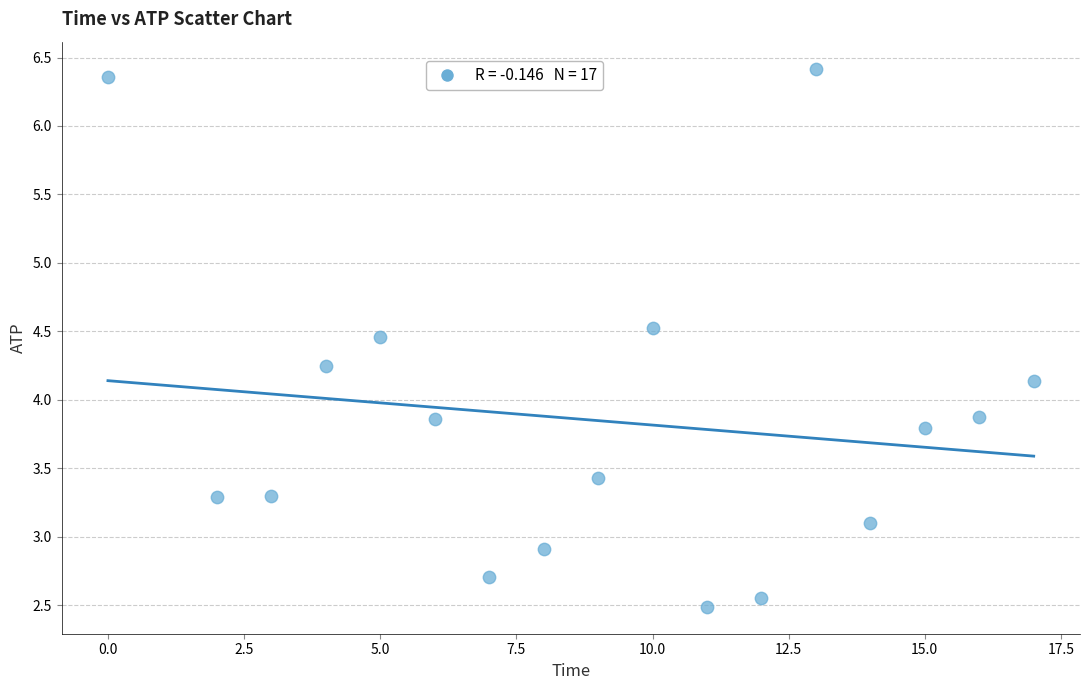

What is the range of X values (max minus min)?

17.0